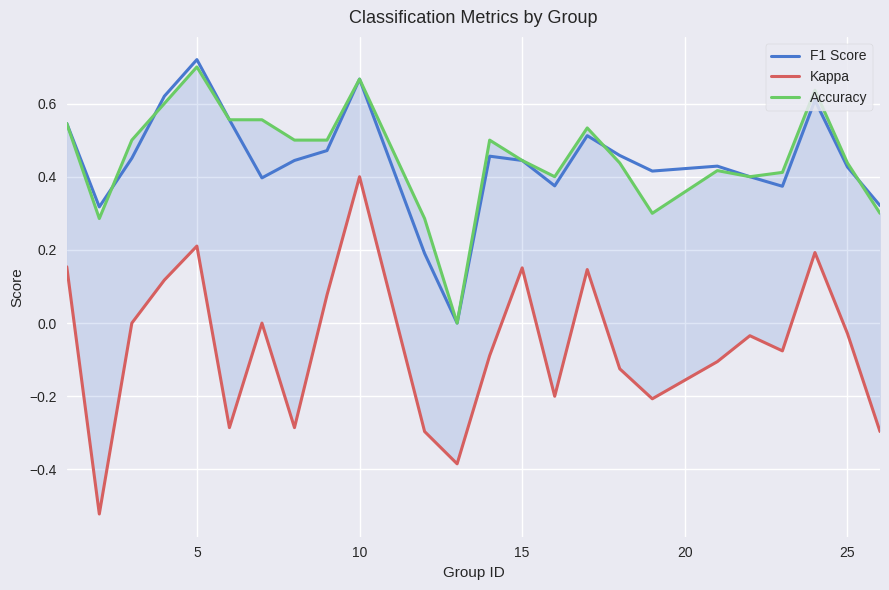

Reading left to right, extract all data points from this chart.

F1 Score: 0.5	0.3	0.5	0.6	0.7	0.6	0.4	0.4	0.5	0.7	0.2	0.0	0.5	0.4	0.4	0.5	0.5	0.4	0.4	0.4	0.4	0.6	0.4	0.3
Kappa: 0.2	-0.5	0.0	0.1	0.2	-0.3	0.0	-0.3	0.1	0.4	-0.3	-0.4	-0.1	0.2	-0.2	0.1	-0.1	-0.2	-0.1	-0.0	-0.1	0.2	-0.0	-0.3
Accuracy: 0.5	0.3	0.5	0.6	0.7	0.6	0.6	0.5	0.5	0.7	0.3	0.0	0.5	0.4	0.4	0.5	0.4	0.3	0.4	0.4	0.4	0.6	0.4	0.3